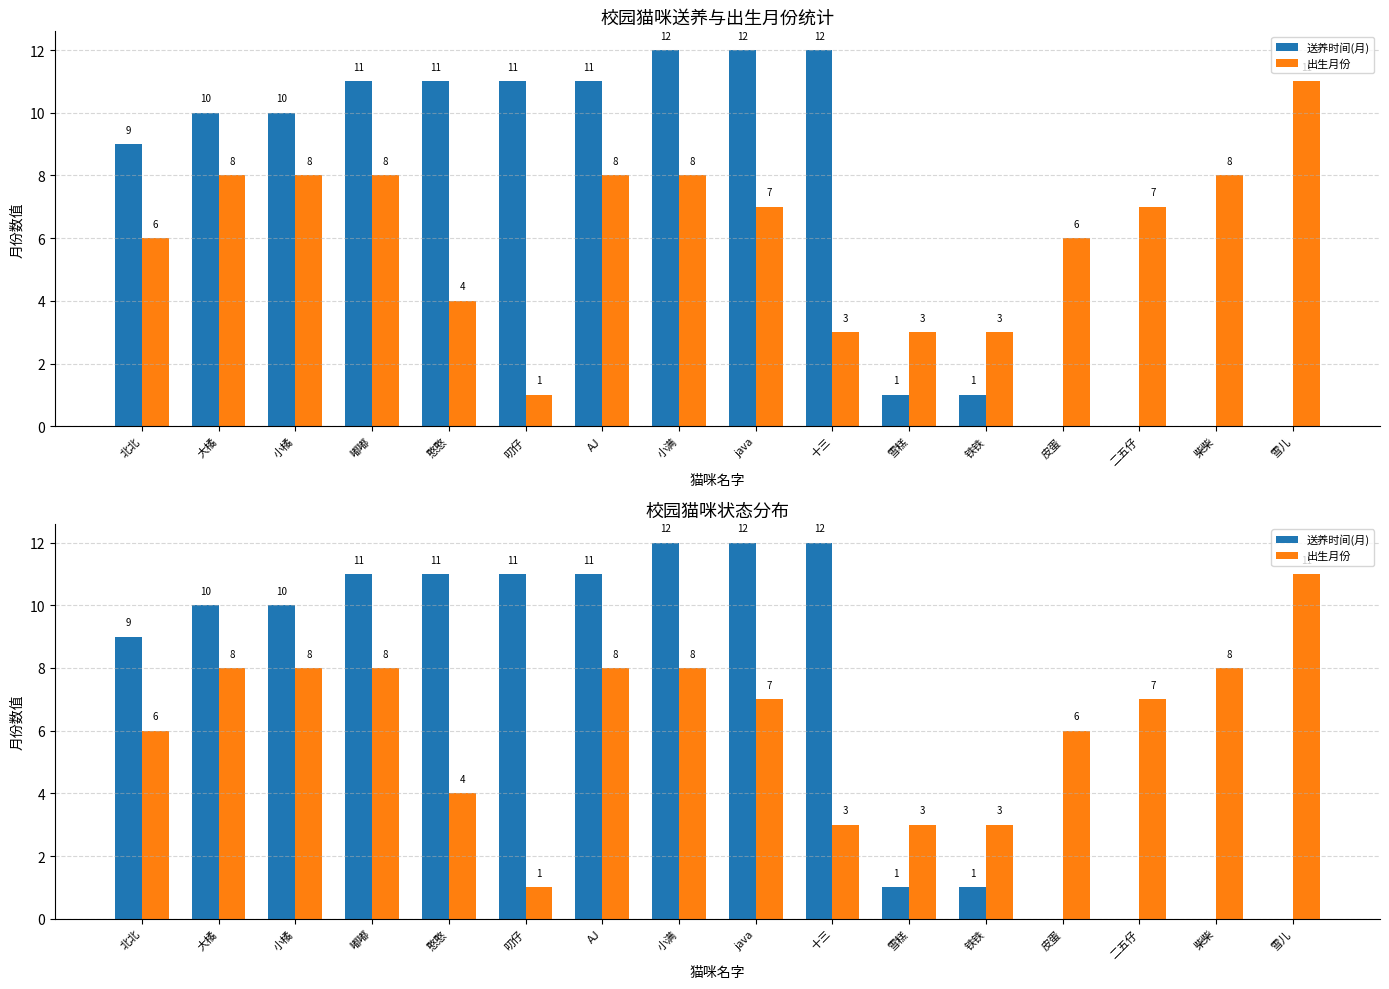

List the series in order of their overall mean, lowest first.

出生月份, 送养时间(月)